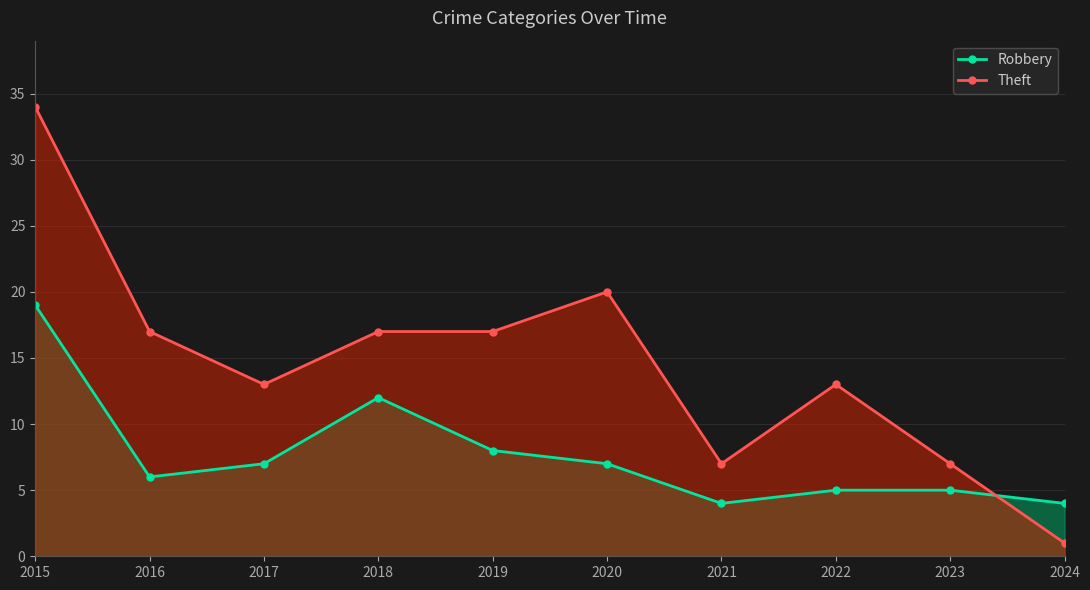

Count the number of categories in the chart.

10